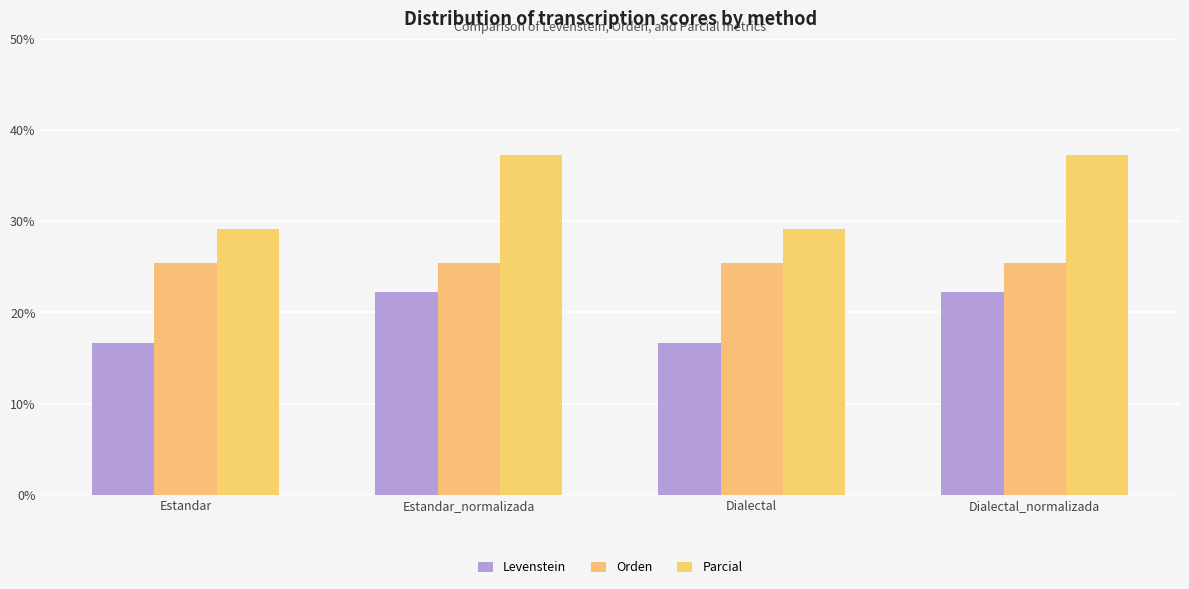

What position from the left is Dialectal?

3